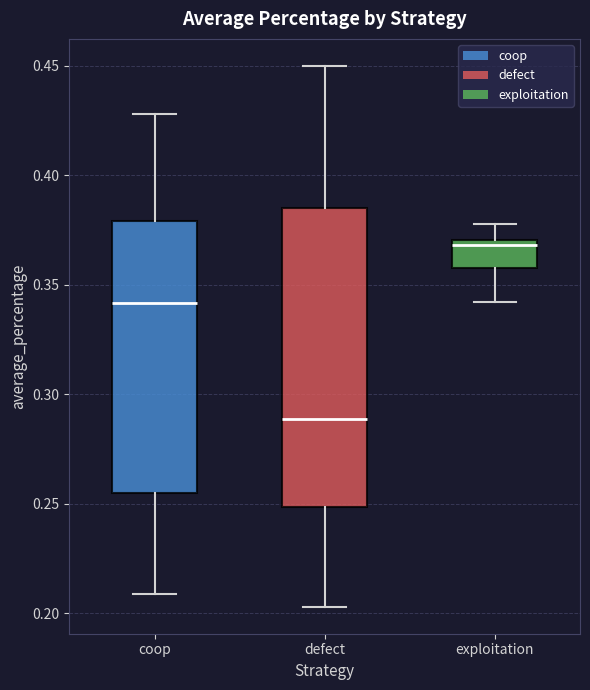

Reading left to right, read every box against the y-axis: the position of its median line, the range the box covers, and the ends of its whiskers. The values are not printed on the chart, so give them approximately, as read against the axis.

coop: median 0.340, box 0.255 to 0.380, whiskers 0.210 to 0.430
defect: median 0.290, box 0.250 to 0.385, whiskers 0.205 to 0.450
exploitation: median 0.370 (just below the box's upper edge), box 0.360 to 0.370, whiskers 0.340 to 0.380